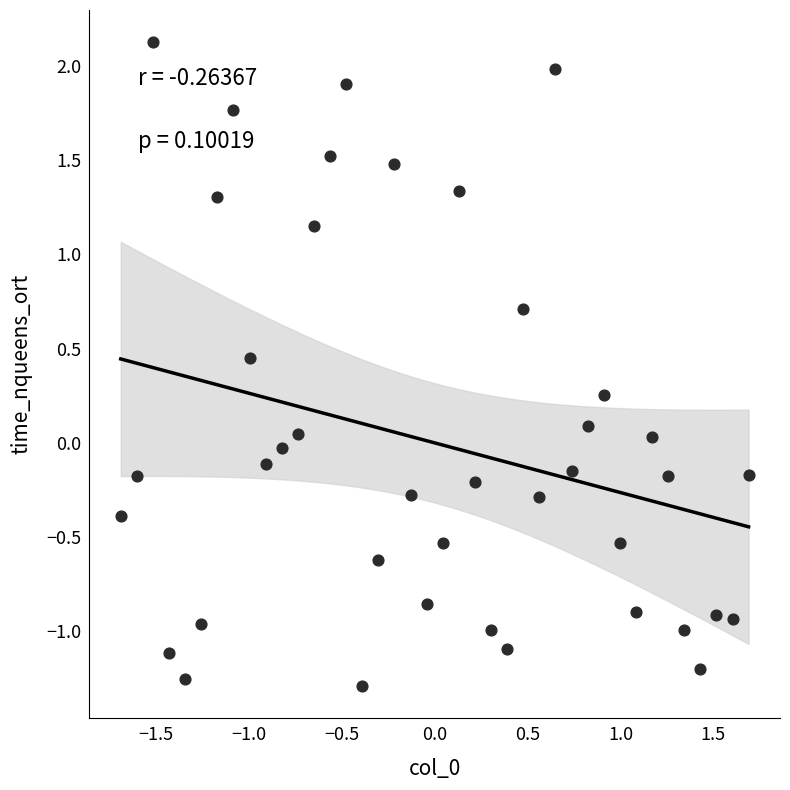

What is the range of X values (max minus min)?

3.4